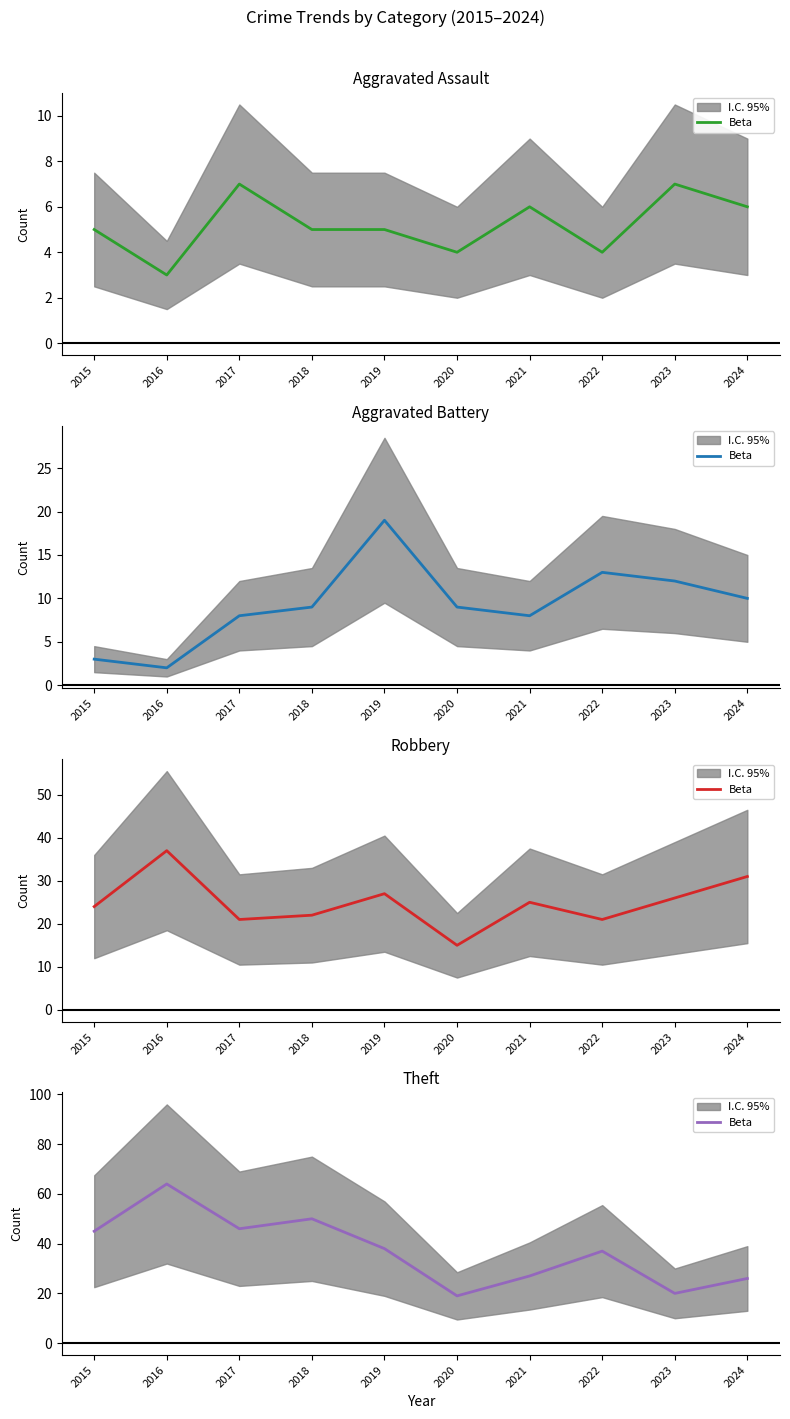

How many data points are less than 38?

5